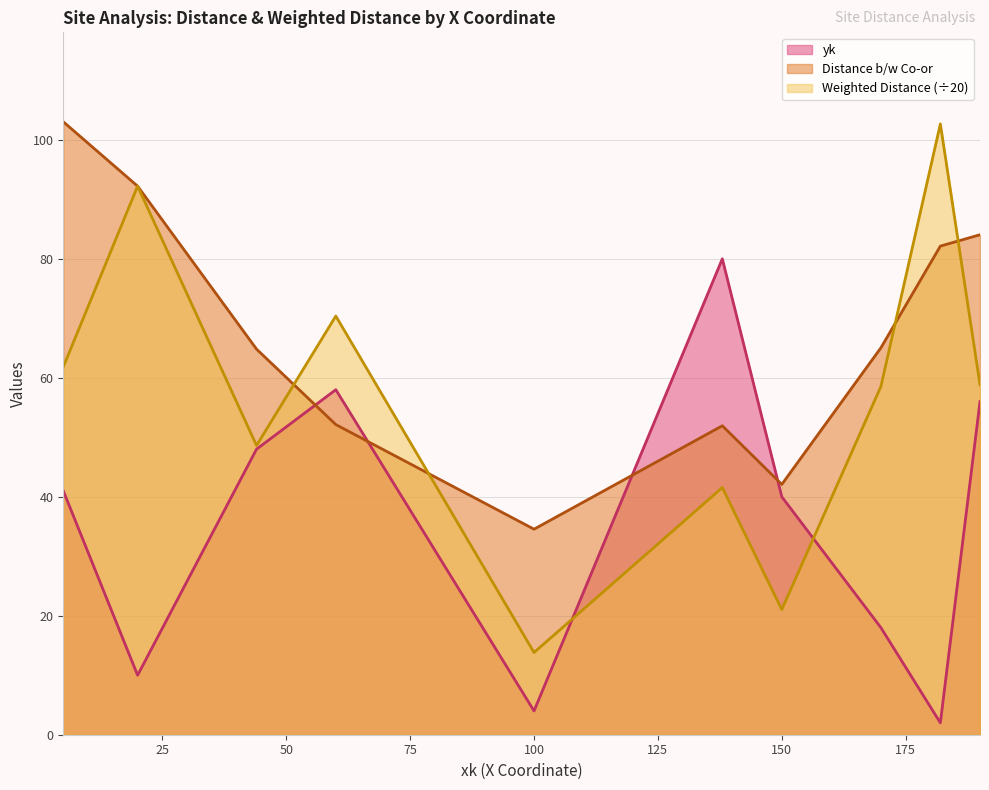

Where is Weighted Distance nearest to the value 58?

170